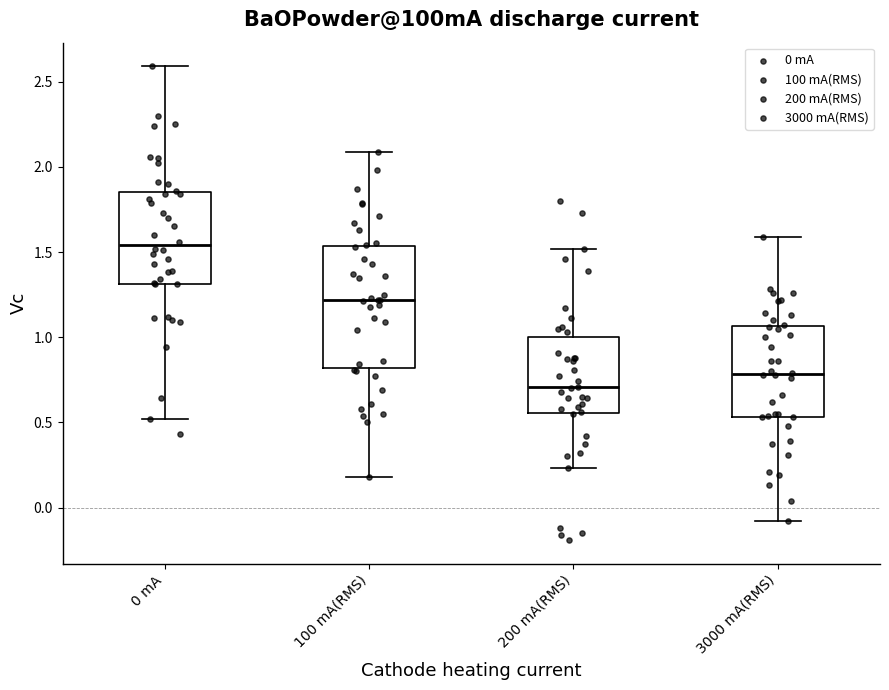

Where is the lower edge of the box for 0 mA on the y-axis? The values are not printed on the chart, so give them approximately, as read against the axis.

1.30